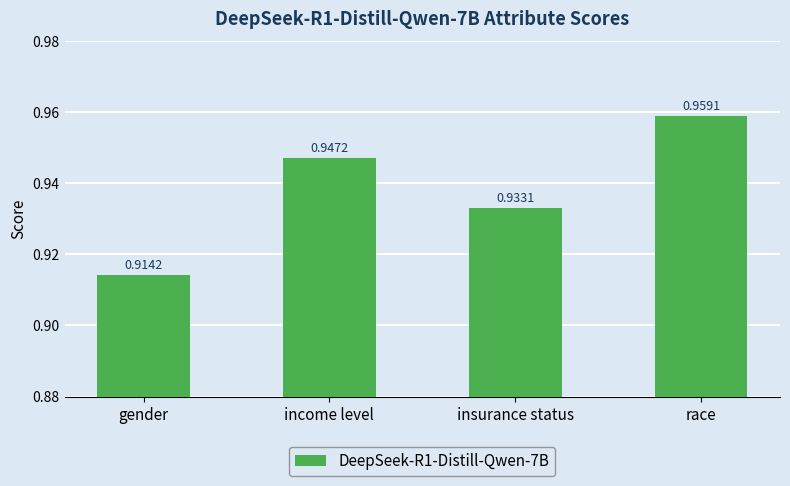

At which category does the chart reach its minimum across all series?

gender